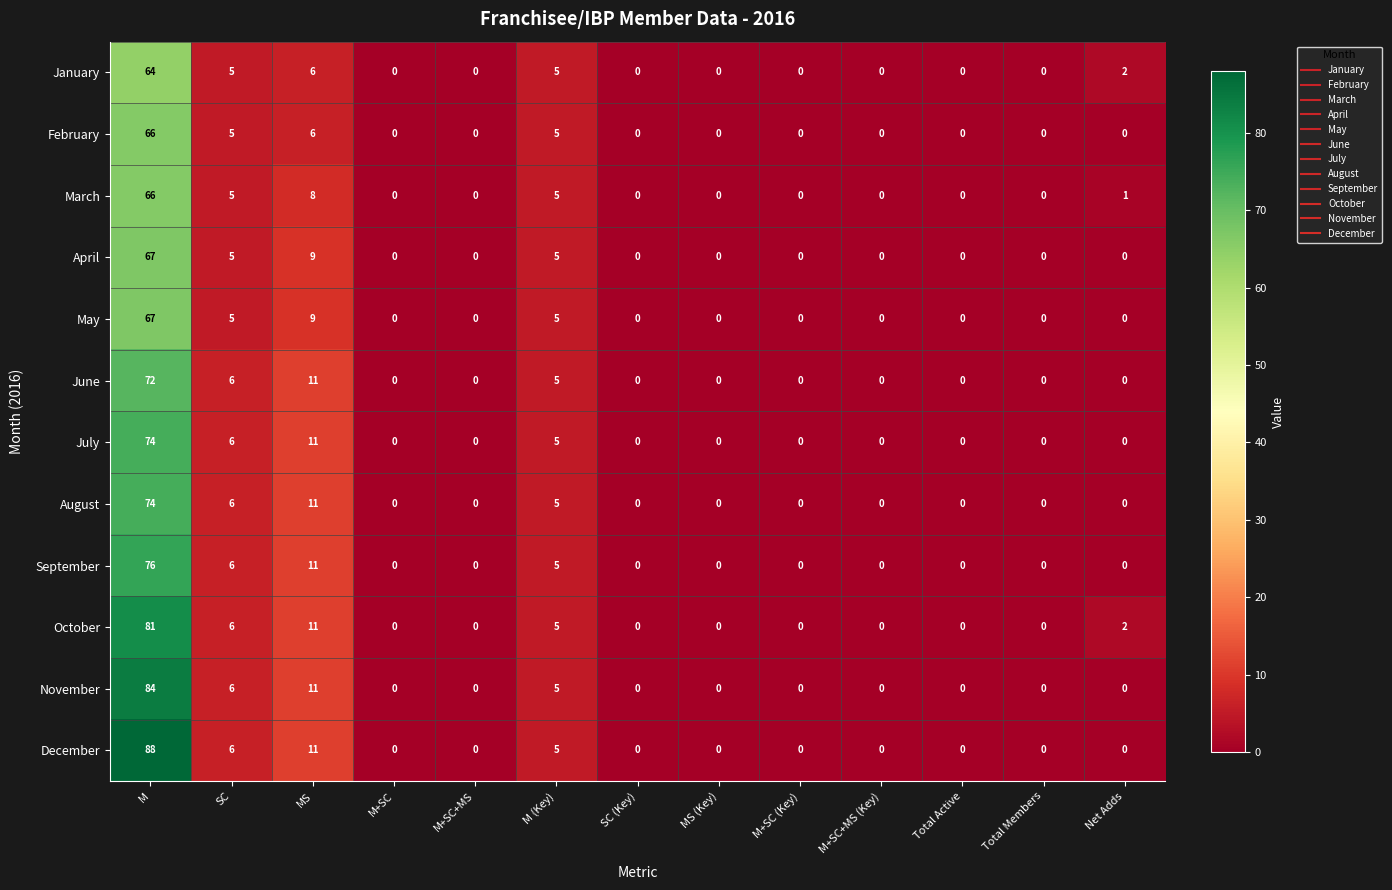

What is the total value across all series at Net Adds?

5